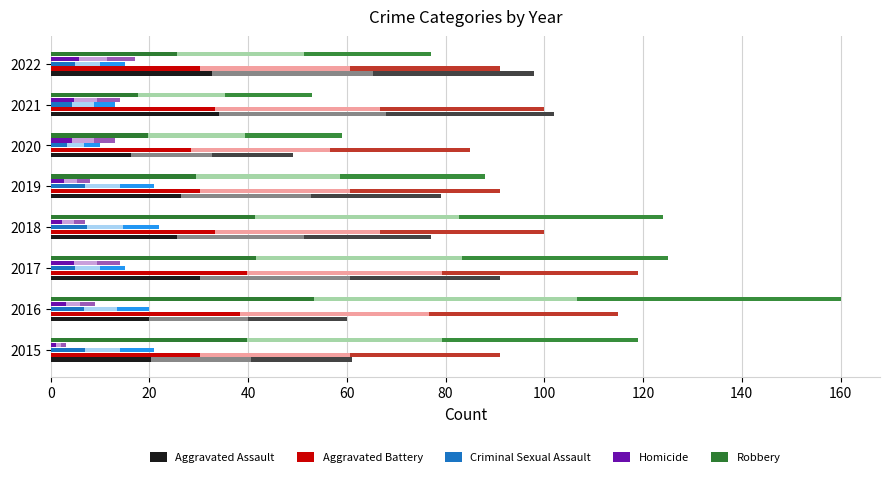

How many data points does each series have?

8